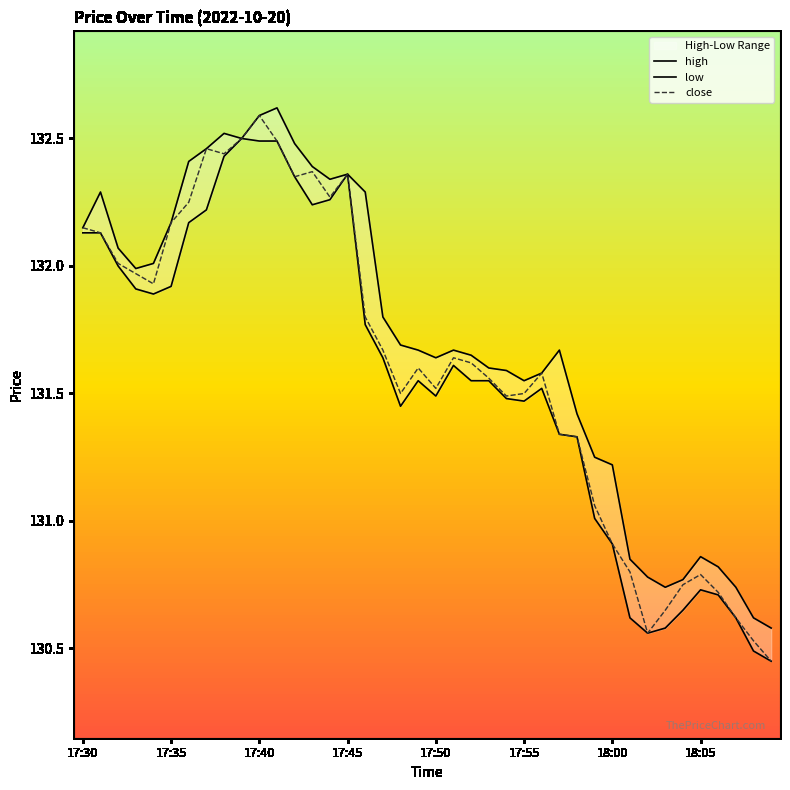

What are all the series names shown in the legend?

high, low, close